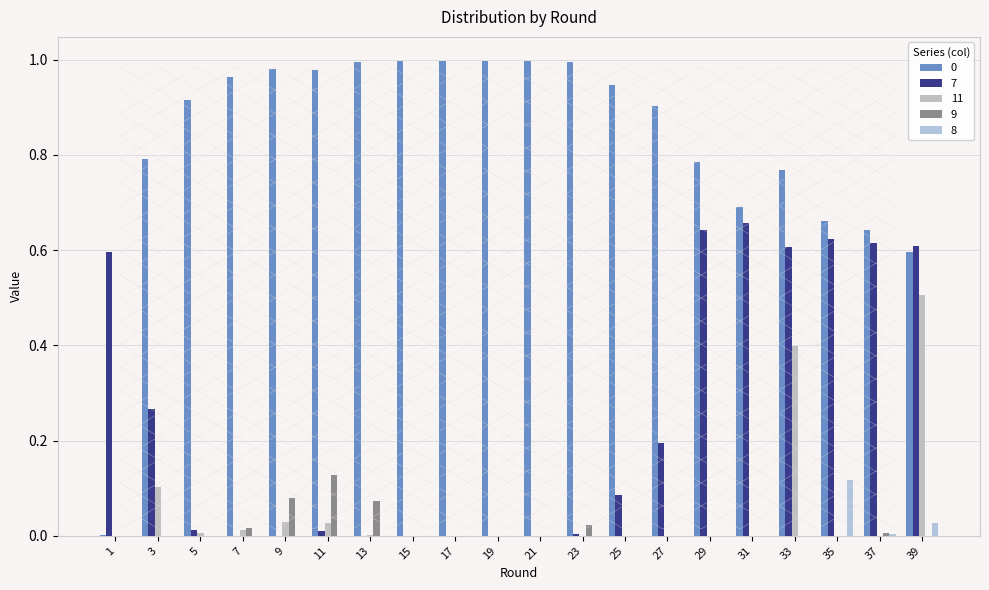

How many groups of bars are there?

20